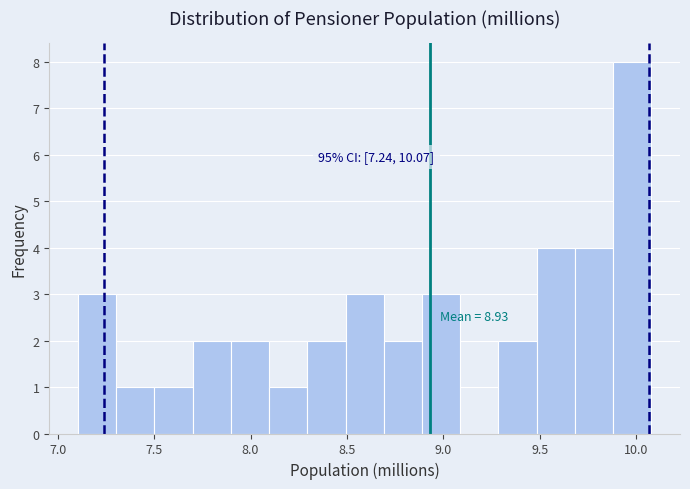

Read against the x-axis, roughly where is the centre of the tallest bar?

10.00